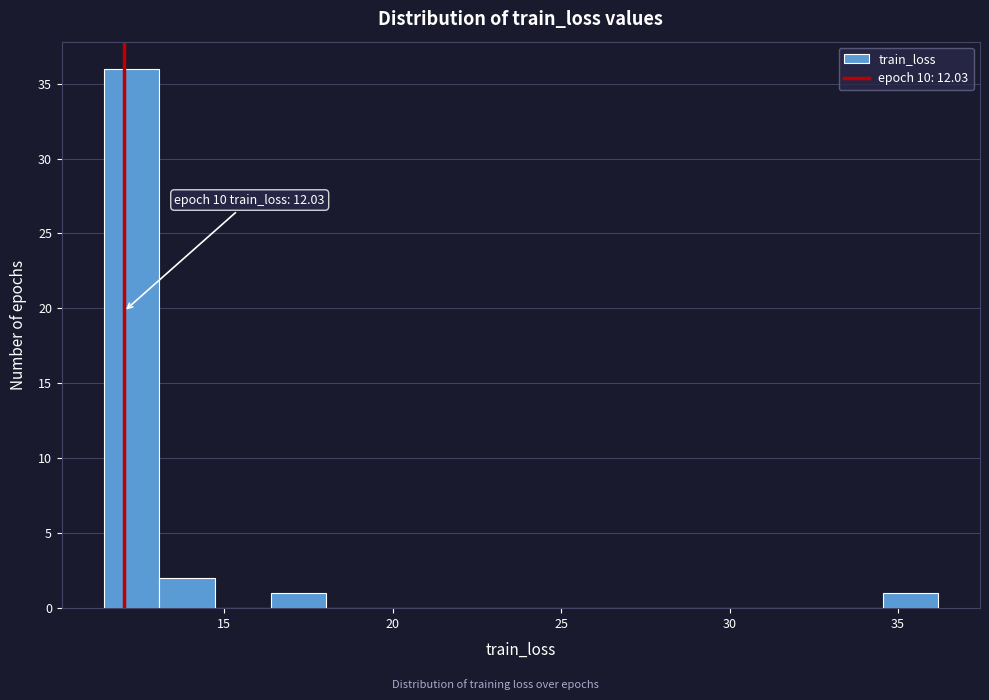

Around what value on the x-axis is the tallest bar? Give the approximate position of its centre, as read against the axis.

12.5